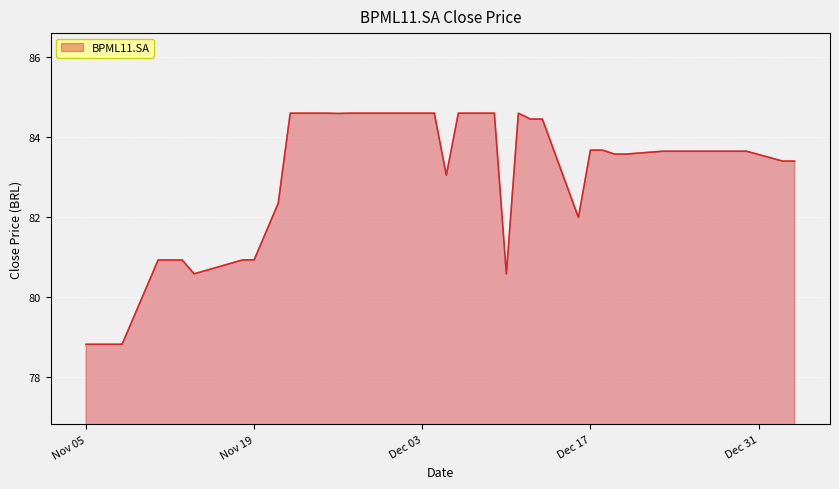

What is the smallest value displayed?

78.8